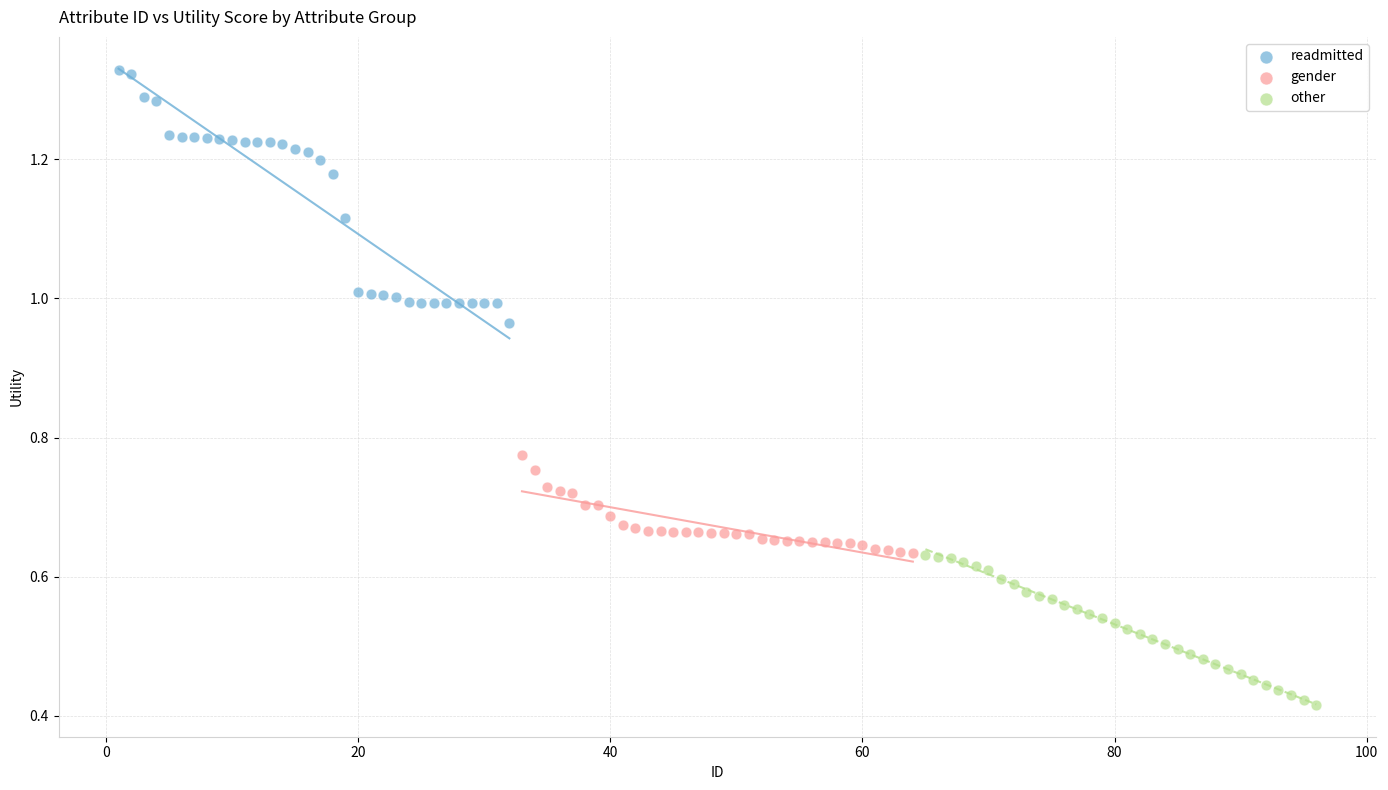

Which series has the largest Y range (max minus min)?

readmitted